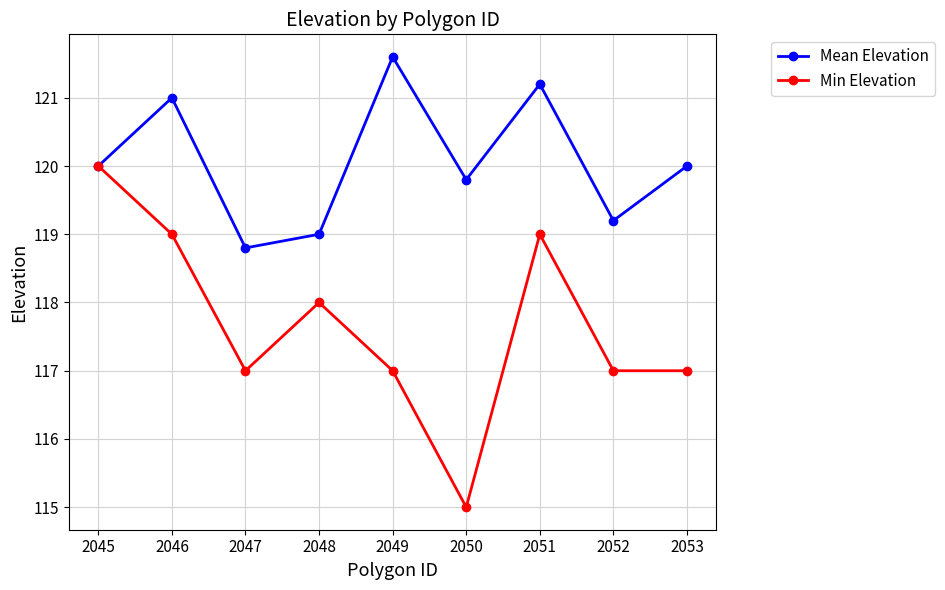

Between 2049 and 2050, which series saw the biggest shift?

Min Elevation